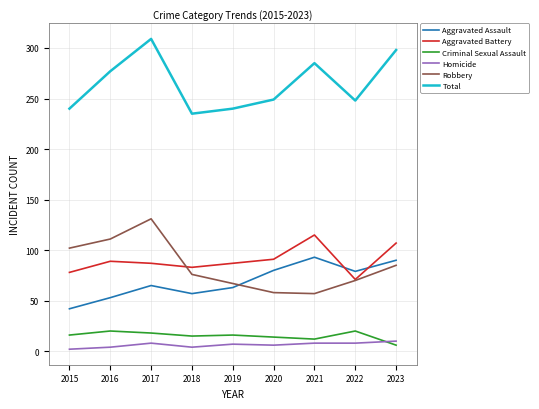

Is the value of Robbery at 2020 greater than the value of Total at 2016?

No